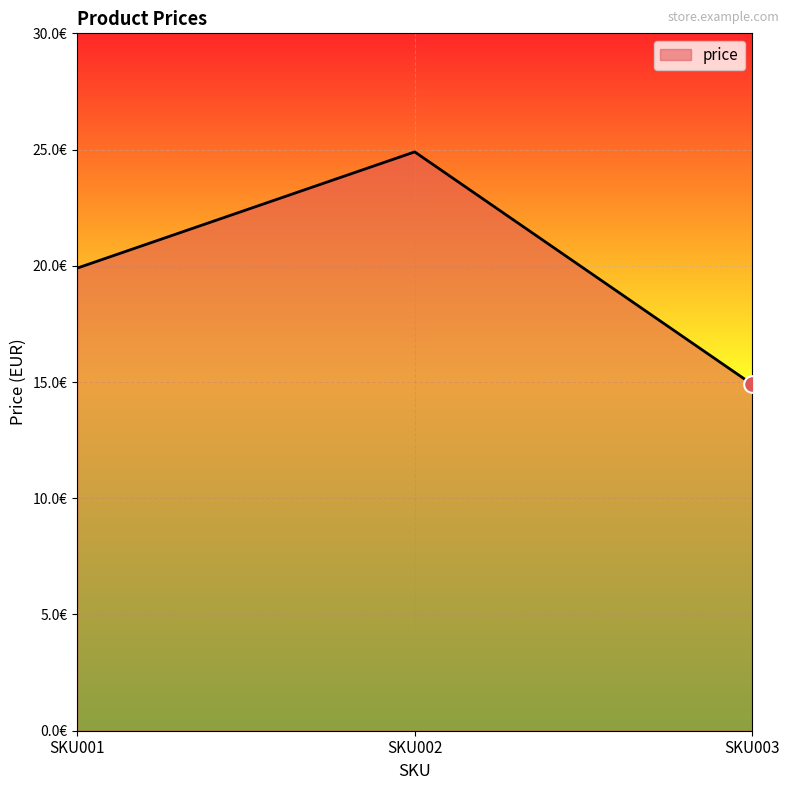

What is the sum of the values at SKU002 and SKU001?

44.8